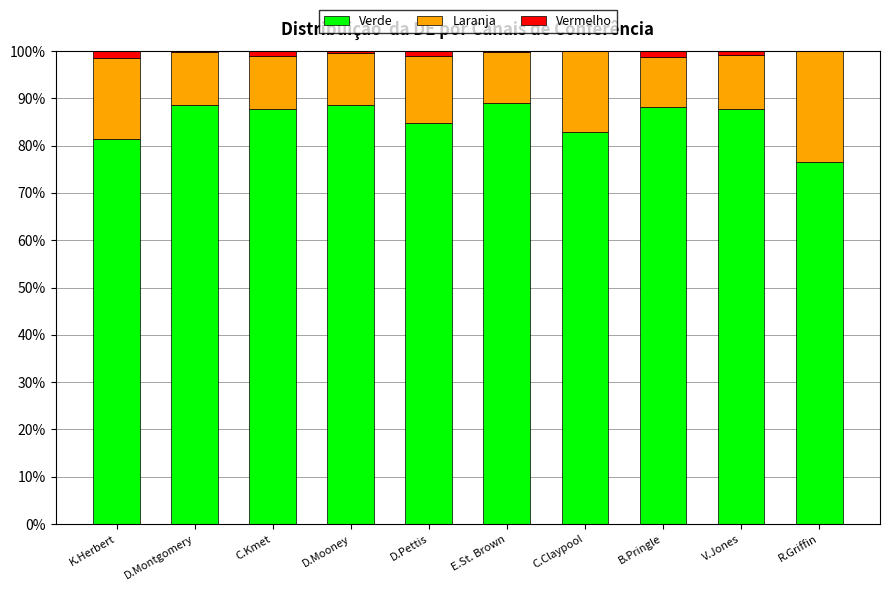

True or false: Verde has a value of 88.5 at D.Montgomery.

True